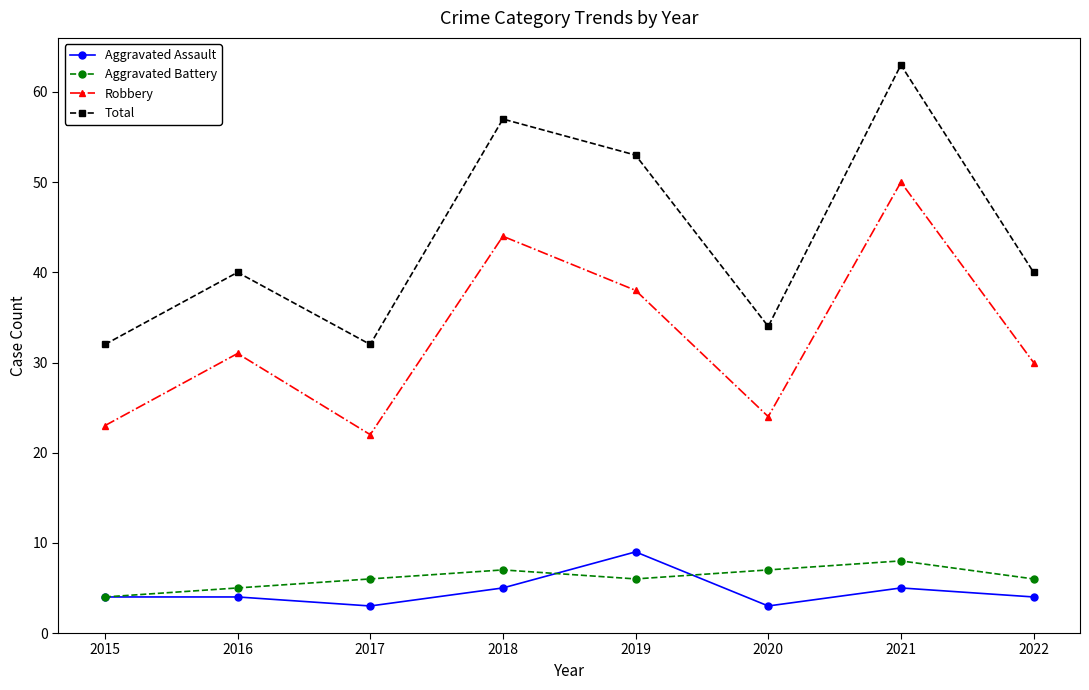

Reading left to right, transcribe all the data shown in this chart.

Aggravated Assault: 2015=4	2016=4	2017=3	2018=5	2019=9	2020=3	2021=5	2022=4
Aggravated Battery: 2015=4	2016=5	2017=6	2018=7	2019=6	2020=7	2021=8	2022=6
Robbery: 2015=23	2016=31	2017=22	2018=44	2019=38	2020=24	2021=50	2022=30
Total: 2015=32	2016=40	2017=32	2018=57	2019=53	2020=34	2021=63	2022=40